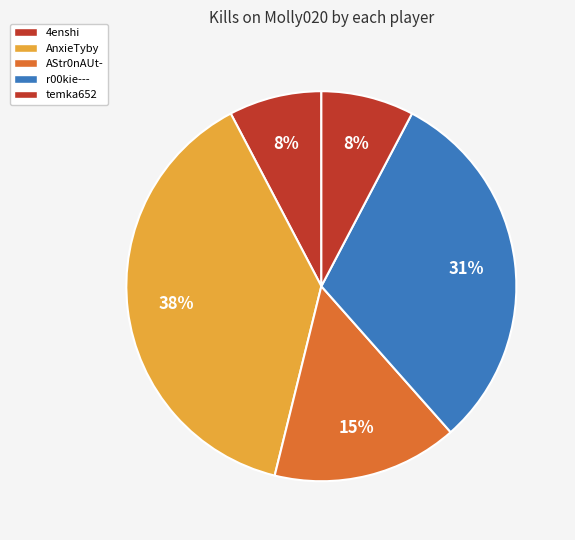

Count the number of slices in the pie.

5